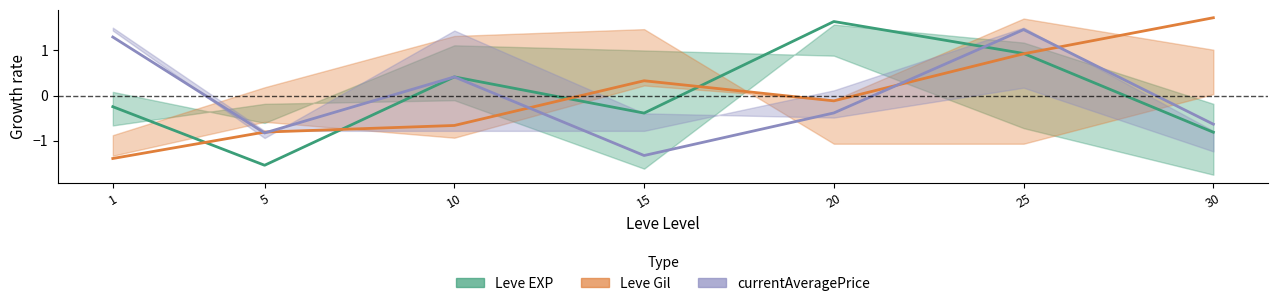

The currentAveragePrice series shows -1.9 at 15. True or false?

False